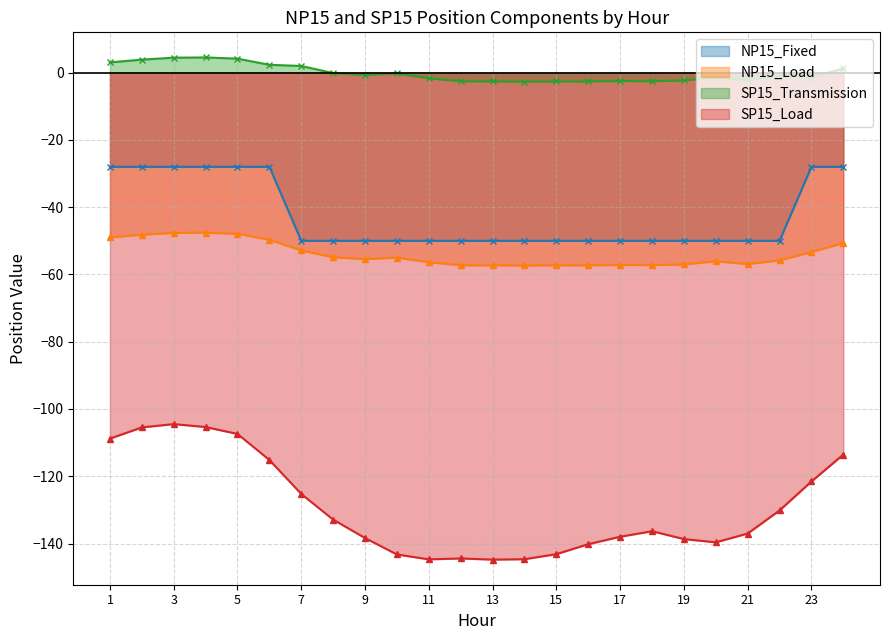

What is the minimum value shown in the chart?

-144.8